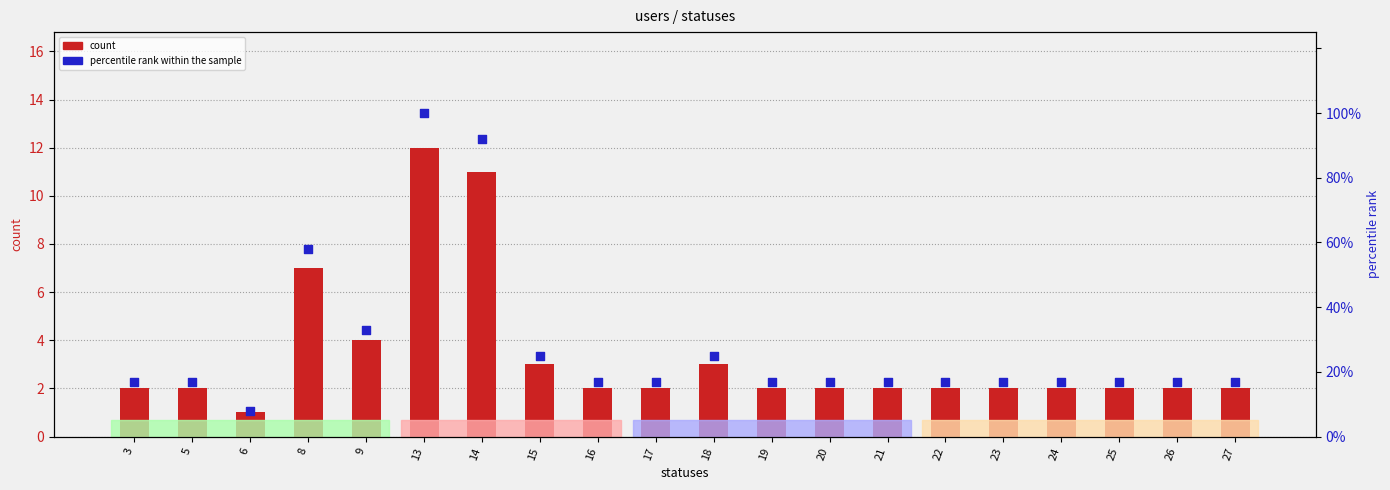

Which series has the largest Y range (max minus min)?

percentile rank within the sample